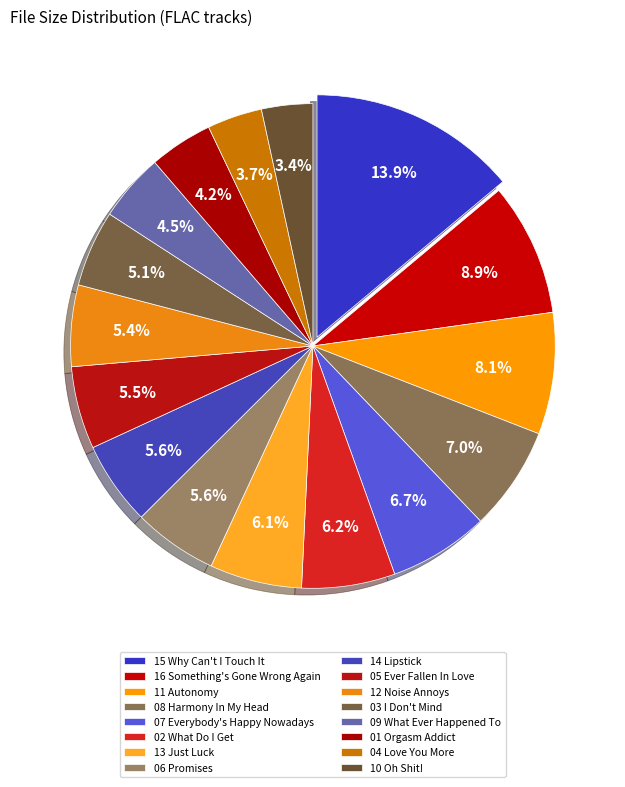

What is the smallest slice in the pie chart?

10 Oh Shit!.flac